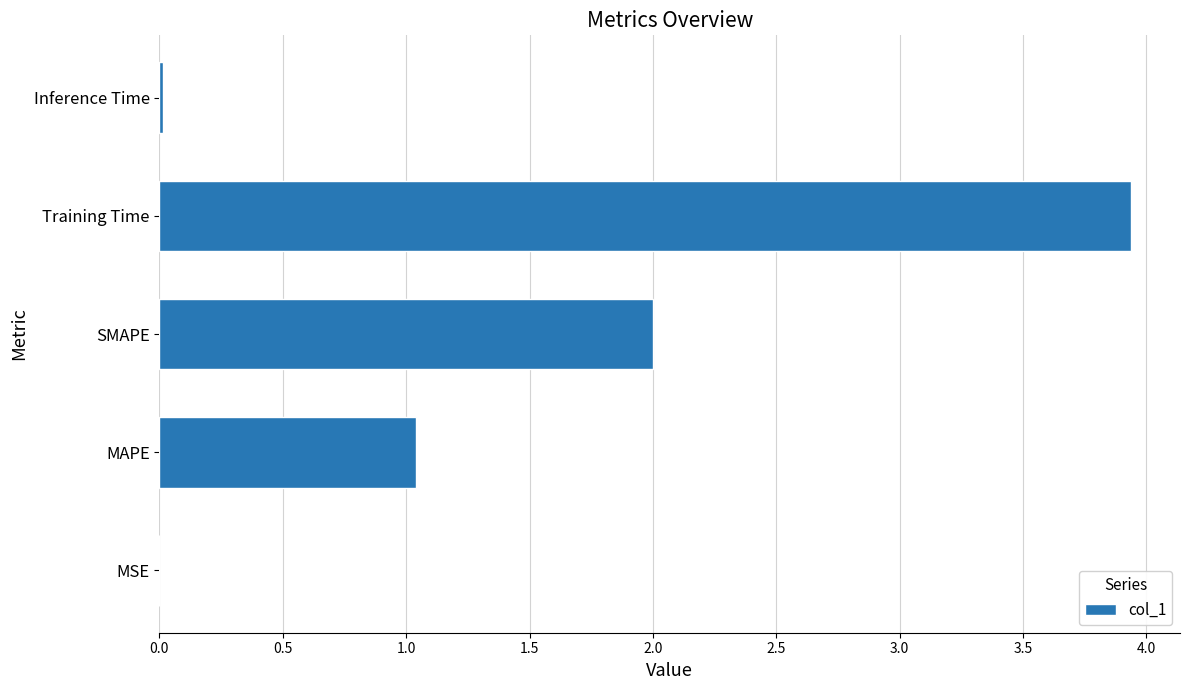

What is the ratio of the value at Training Time to the value at SMAPE?

2.0